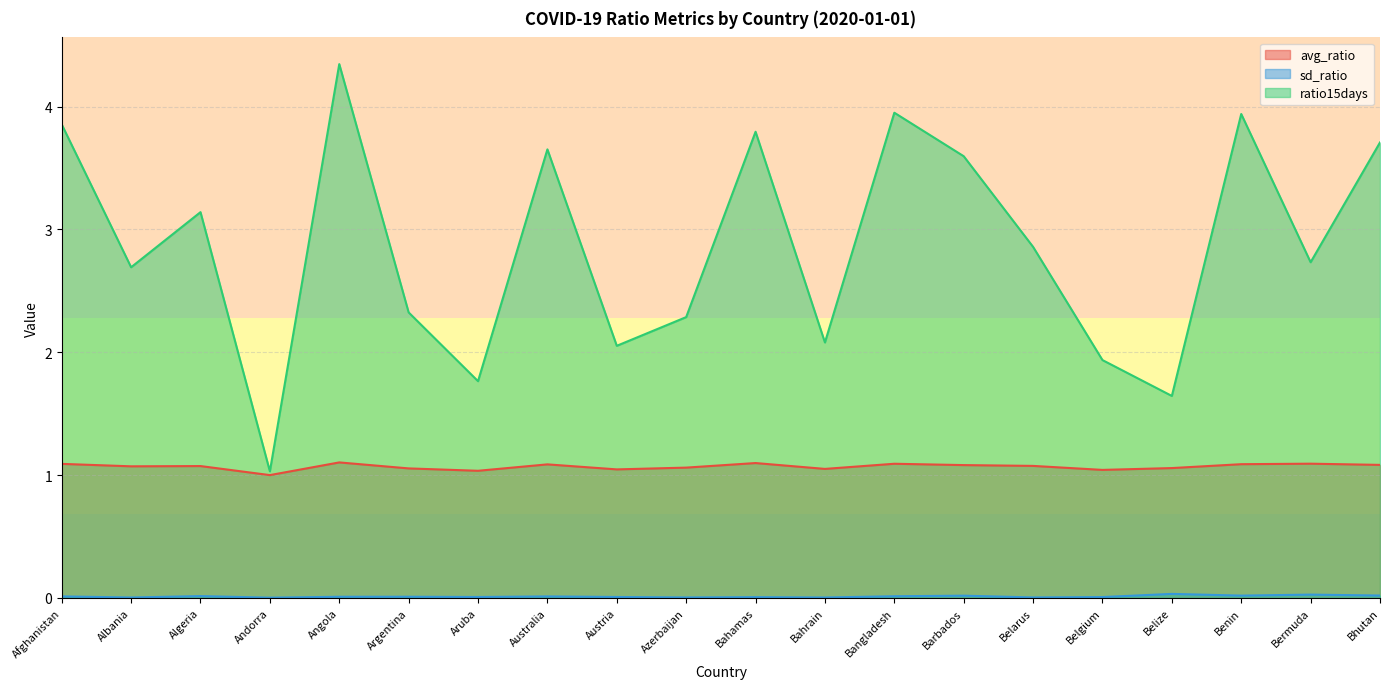

Reading left to right, what are all the values shown in this chart?

avg_ratio: 1.1	1.1	1.1	1.0	1.1	1.1	1.0	1.1	1.0	1.1	1.1	1.1	1.1	1.1	1.1	1.0	1.1	1.1	1.1	1.1
sd_ratio: 0.0	0.0	0.0	0.0	0.0	0.0	0.0	0.0	0.0	0.0	0.0	0.0	0.0	0.0	0.0	0.0	0.0	0.0	0.0	0.0
ratio15days: 3.9	2.7	3.1	1.0	4.3	2.3	1.8	3.7	2.1	2.3	3.8	2.1	3.9	3.6	2.9	1.9	1.6	3.9	2.7	3.7